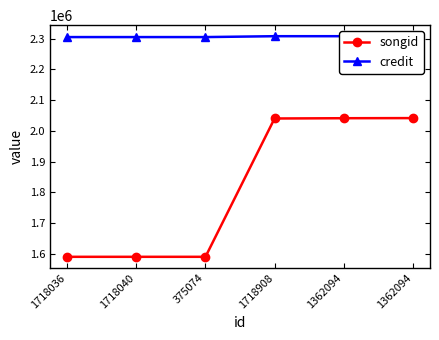

What is the average value of the credit series?

2306602